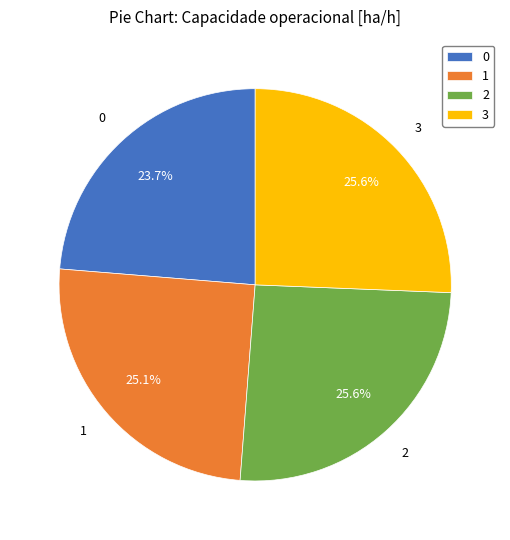

Is there a majority slice in this chart?

No